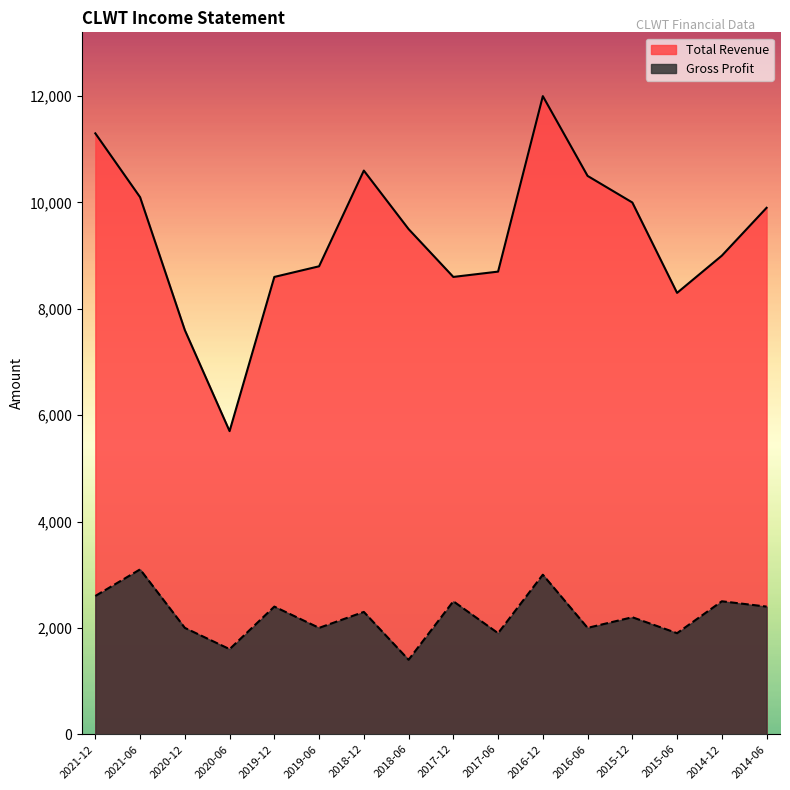

Reading right to left, transcribe all the data shown in this chart.

Total Revenue: 9900	9000	8300	10000	10500	12000	8700	8600	9500	10600	8800	8600	5700	7600	10100	11300
Gross Profit: 2400	2500	1900	2200	2000	3000	1900	2500	1400	2300	2000	2400	1600	2000	3100	2600